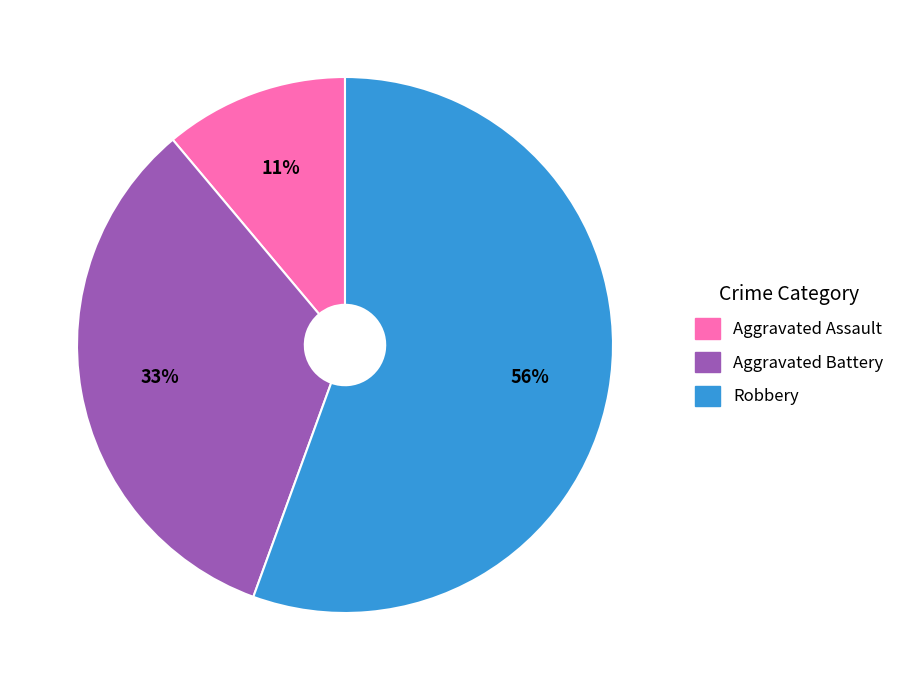

Is there a majority slice in this chart?

Yes